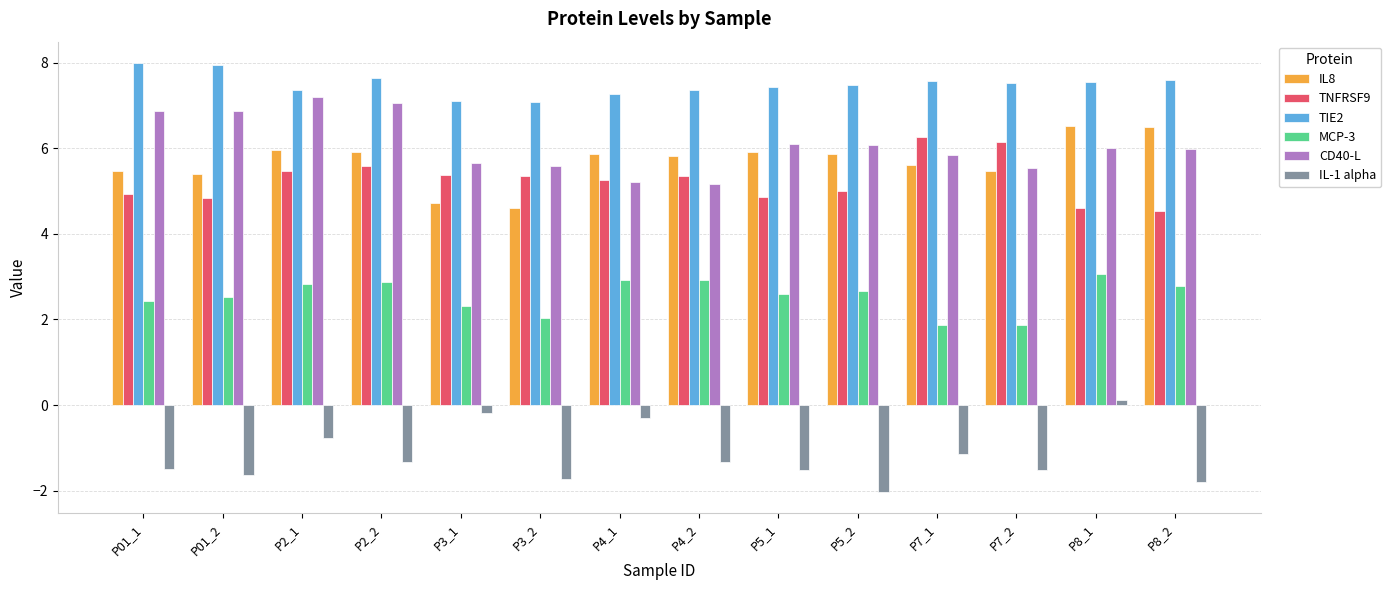

How many data points does each series have?

14